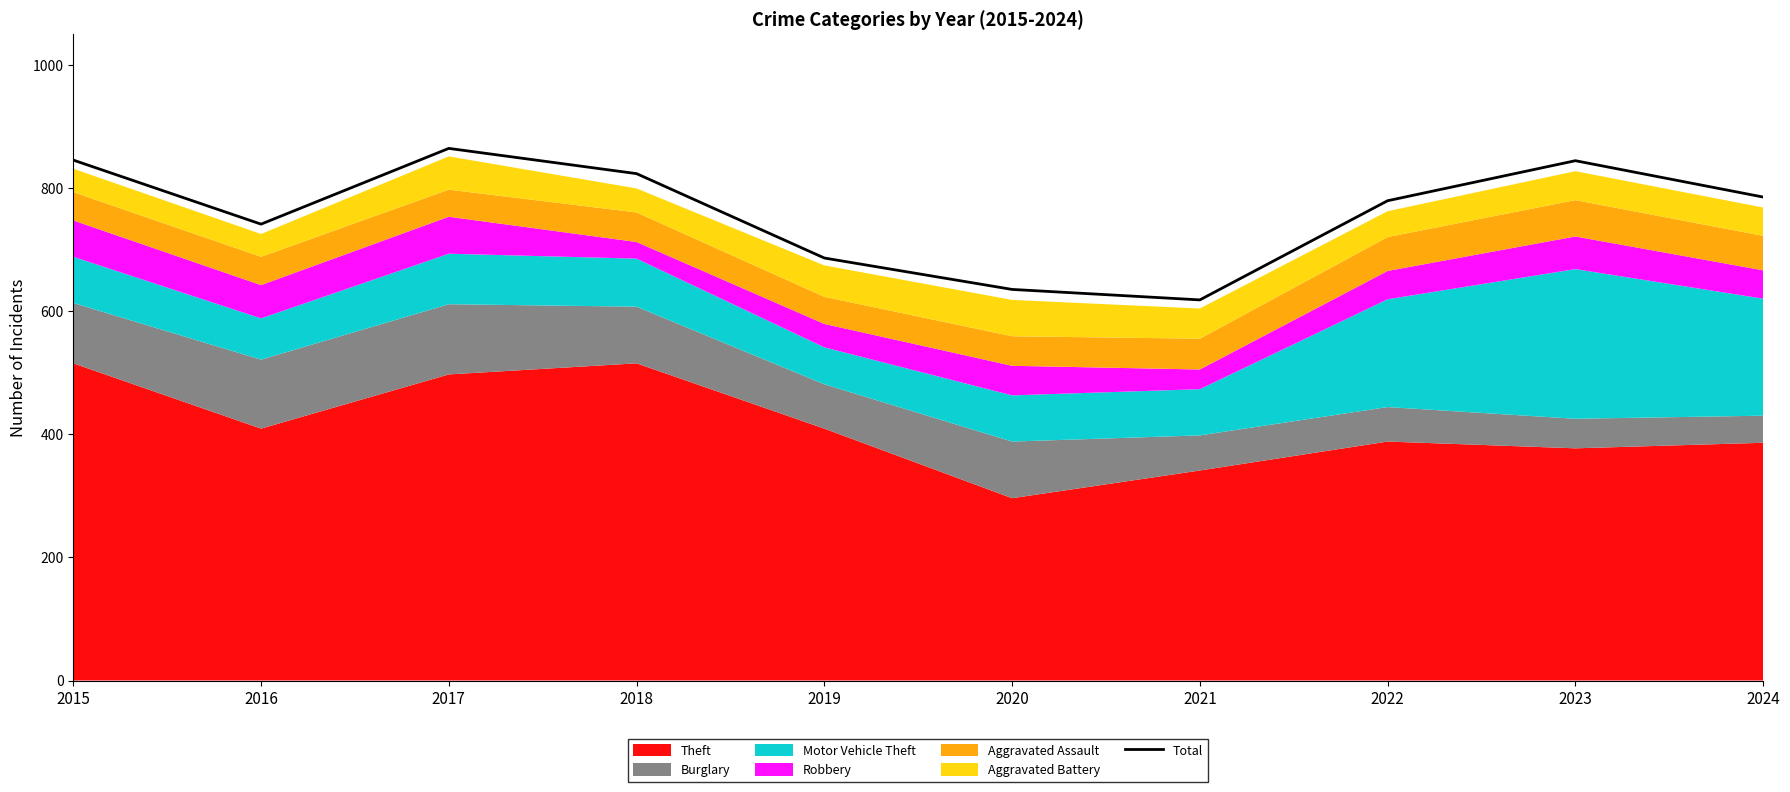

What is the ratio of the value at 2016 to the value at 2023?

0.9